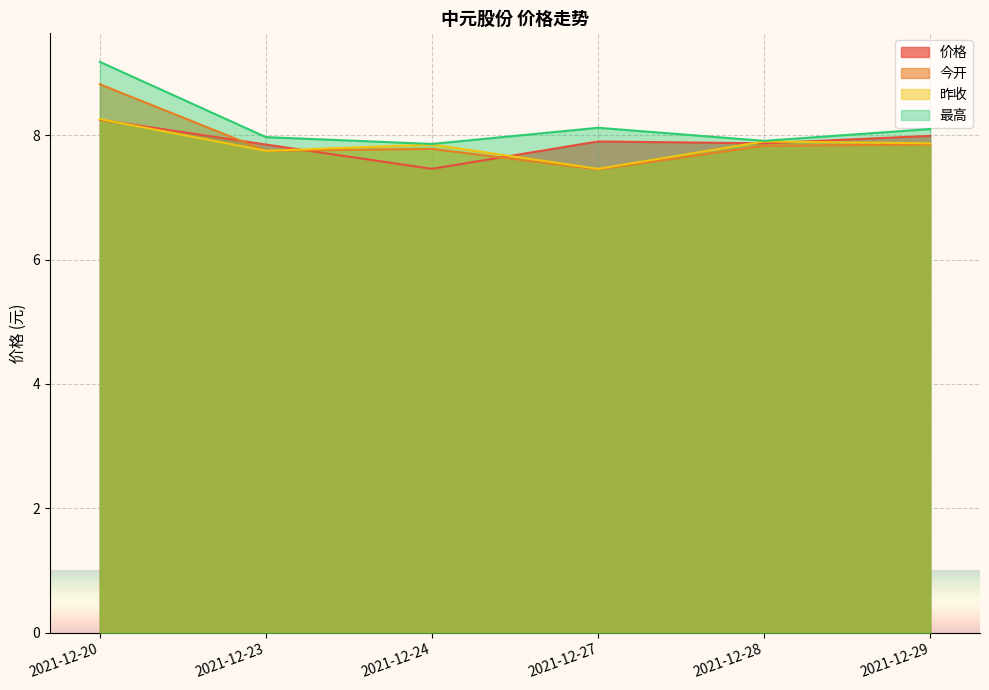

Where does the 最高 series first go above 8?

2021-12-20